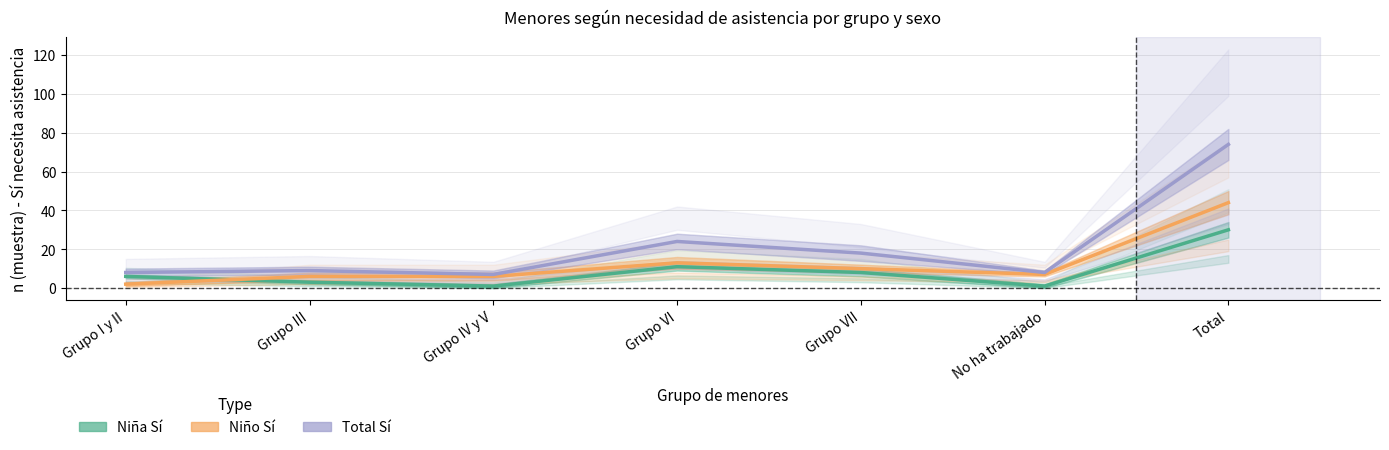

Does the chart have visible grid lines?

Yes